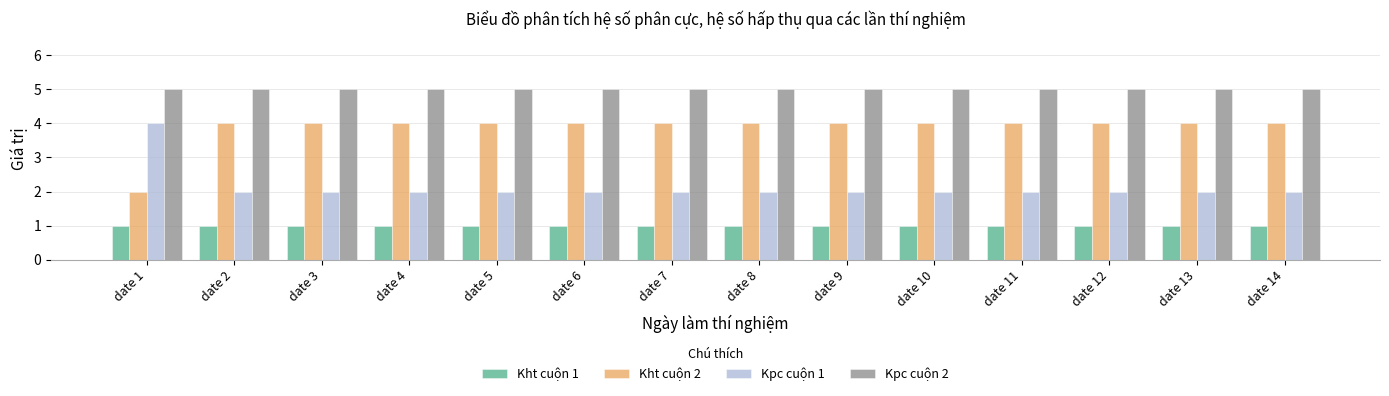

At date 4, list the series in order from smallest to largest.

Kht cuộn 1, Kpc cuộn 1, Kht cuộn 2, Kpc cuộn 2